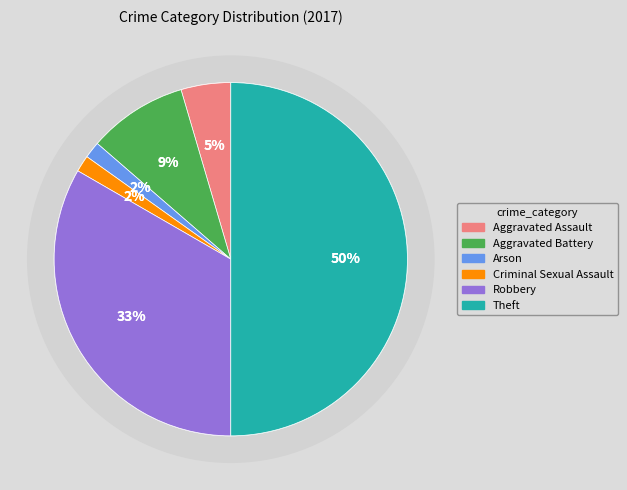

Is there any slice that represents more than half of the pie?

No